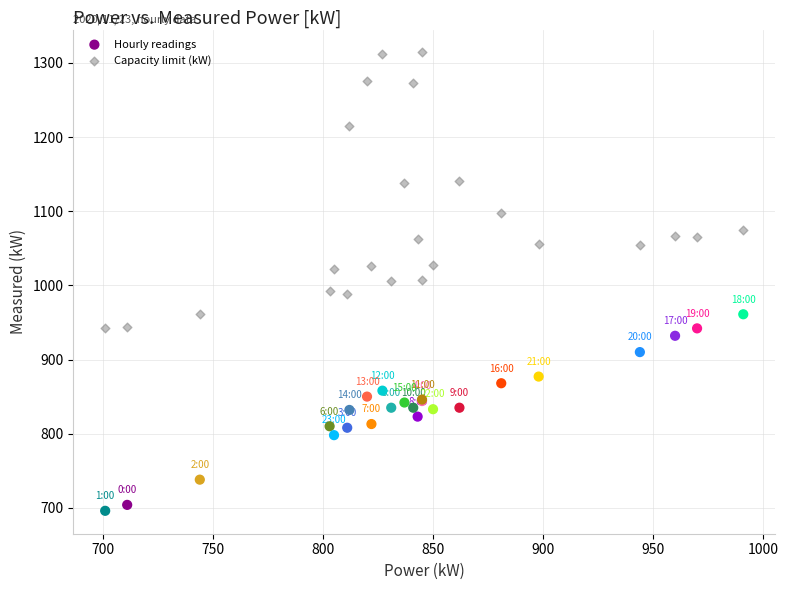

Which series reaches the minimum Y coordinate?

Hourly readings